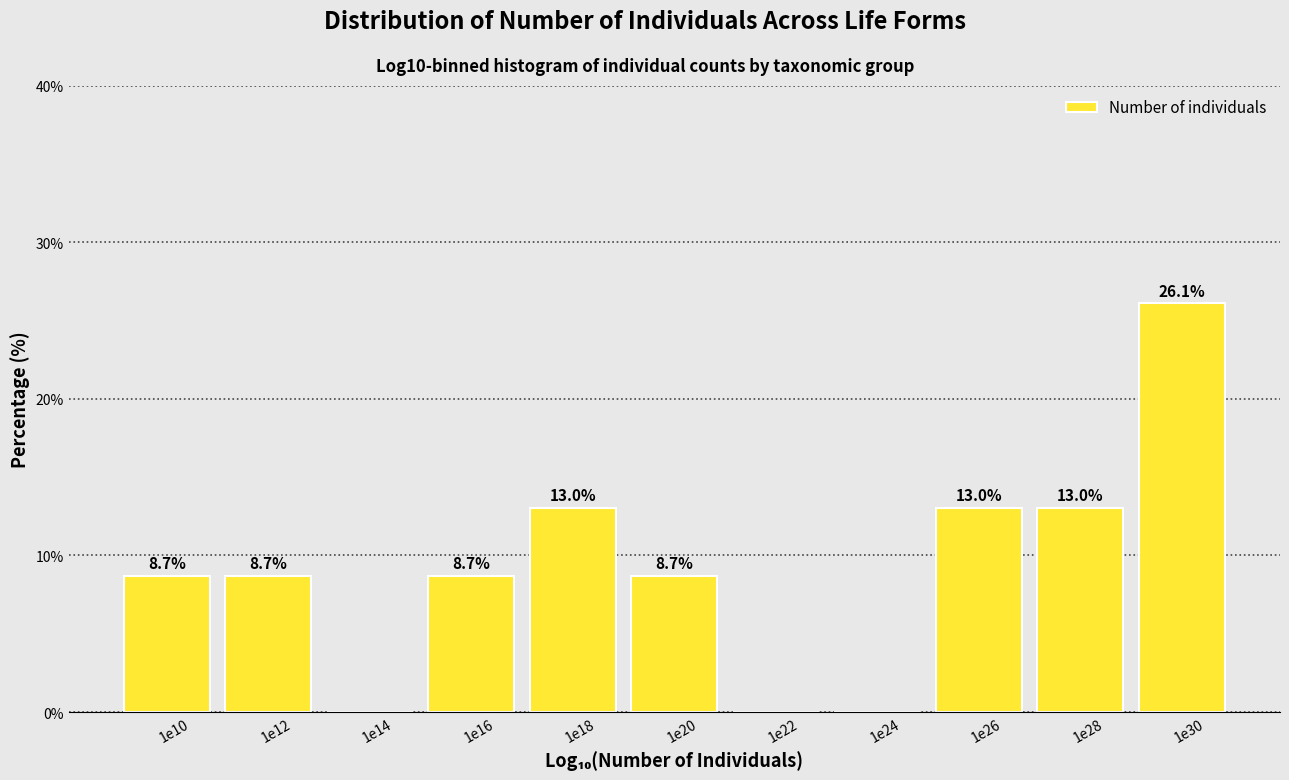

Reading right to left, extract all data points from this chart.

1e30=26.1	1e28=13.0	1e26=13.0	1e24=0.0	1e22=0.0	1e20=8.7	1e18=13.0	1e16=8.7	1e14=0.0	1e12=8.7	1e10=8.7